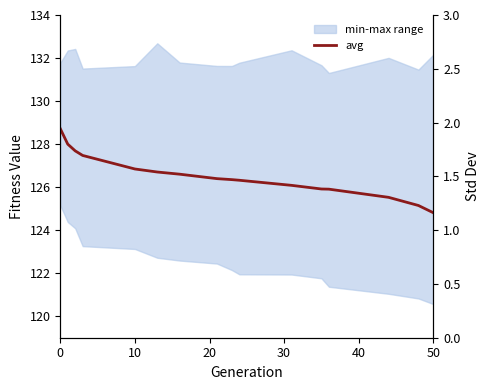

True or false: avg and std intersect in this chart.

False